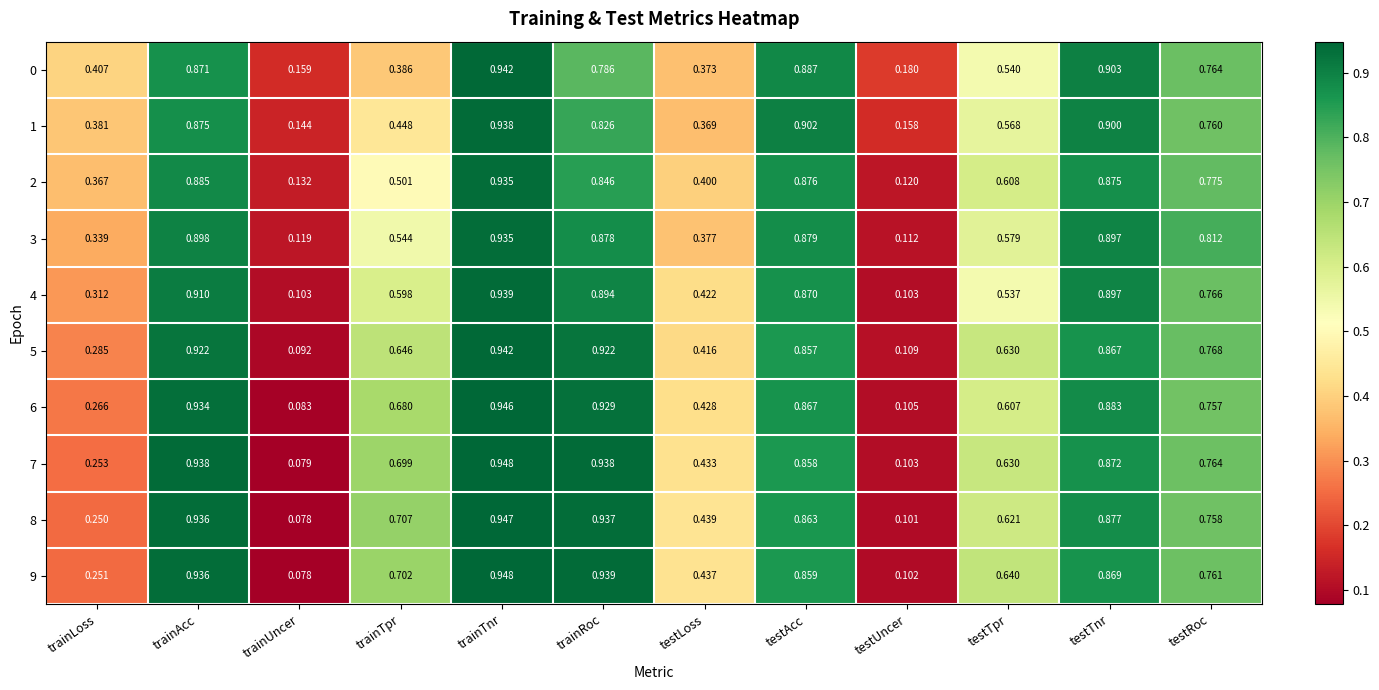

Which label corresponds to the smallest value in the chart?

trainUncer